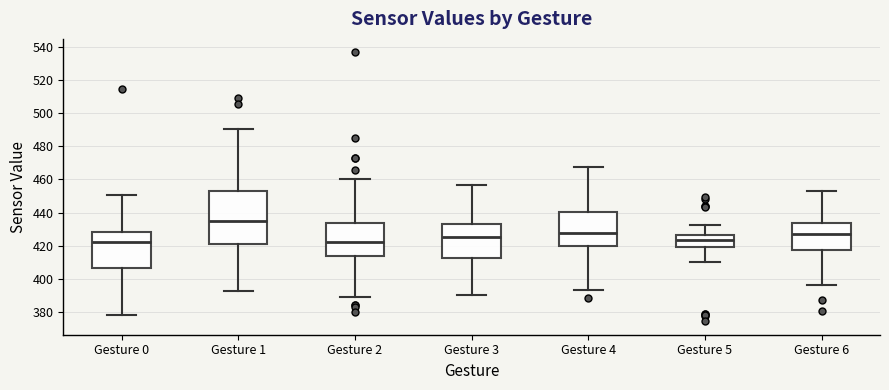

Reading left to right, transcribe this box plot: for each box, give where its median line is, the range the box spans, and where its two whiskers end, as read against the y-axis. The values are not printed on the chart, so give them approximately, as read against the axis.

Gesture 0: median 422, box 406 to 428, whiskers 378 to 450
Gesture 1: median 434, box 420 to 454, whiskers 392 to 490
Gesture 2: median 422, box 414 to 434, whiskers 390 to 460
Gesture 3: median 426, box 412 to 434, whiskers 390 to 456
Gesture 4: median 428, box 420 to 440, whiskers 394 to 468
Gesture 5: median 424, box 420 to 426, whiskers 410 to 432
Gesture 6: median 428, box 418 to 434, whiskers 396 to 454